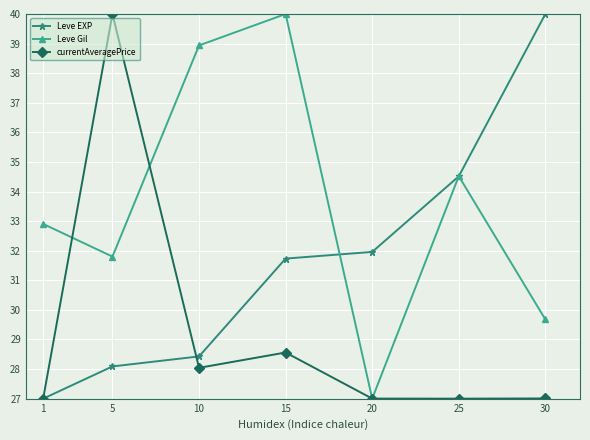

What is the difference between the Leve Gil values at 10 and 1?

6.0